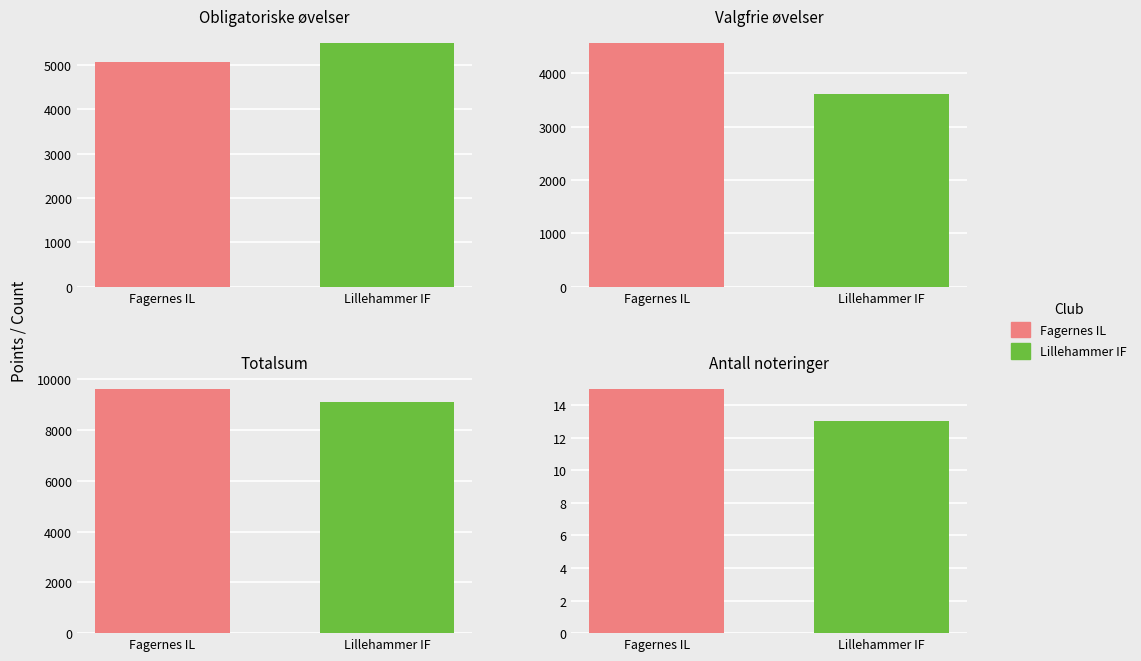

List the series in order of their overall mean, lowest first.

Lillehammer IF, Fagernes IL